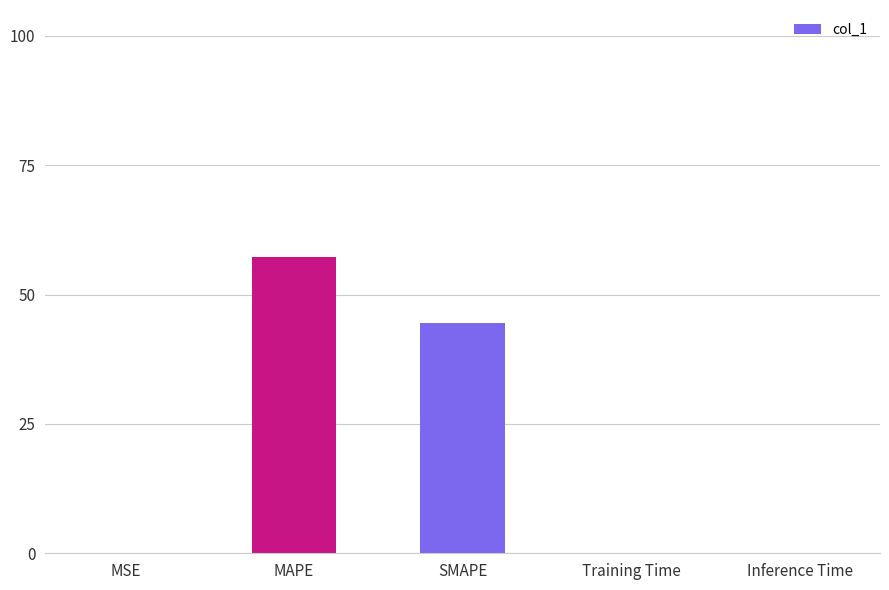

What is the sum of all values?

102.0